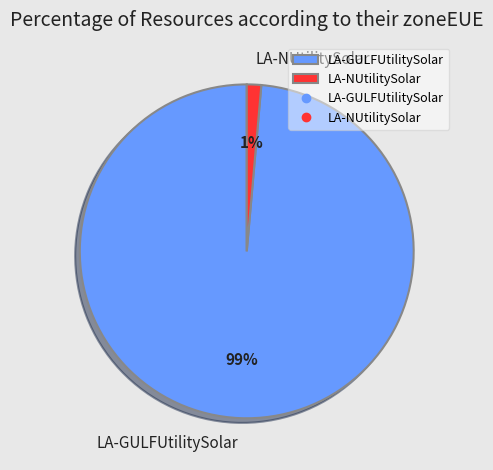

Is there a majority slice in this chart?

Yes